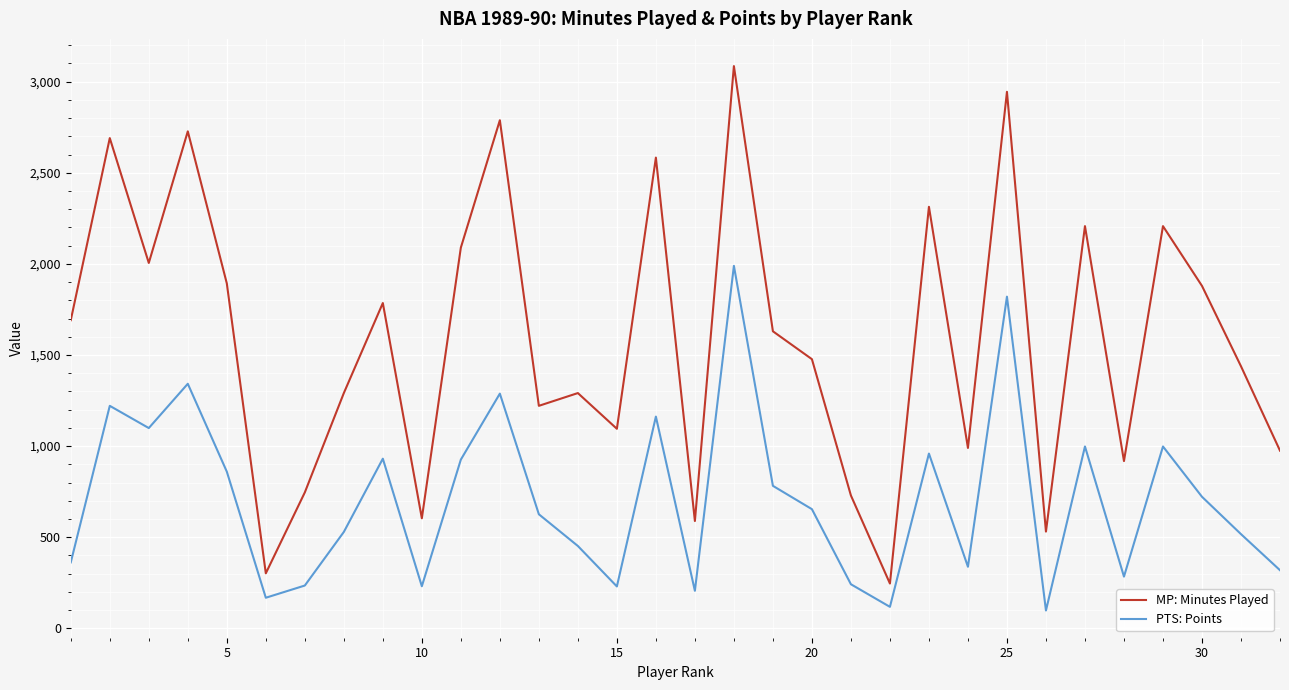

List the series in order of their overall mean, highest first.

MP: Minutes Played, PTS: Points